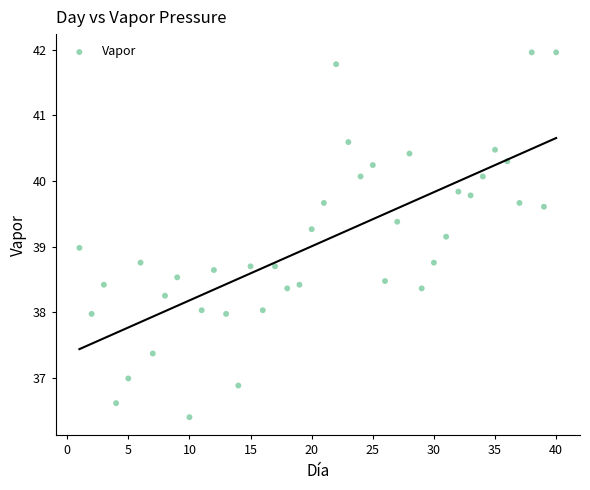

What is the range of X values (max minus min)?

39.0